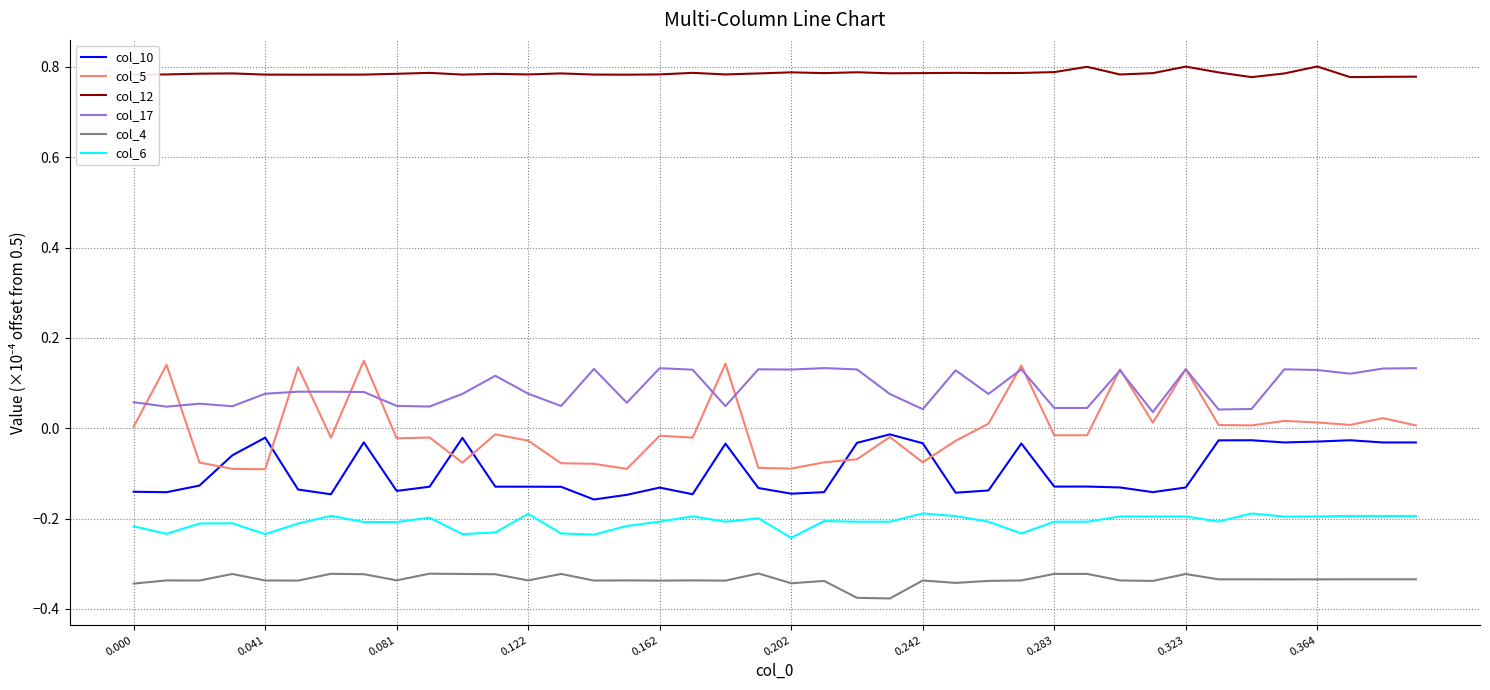

True or false: col_17 and col_12 cross at least once.

False